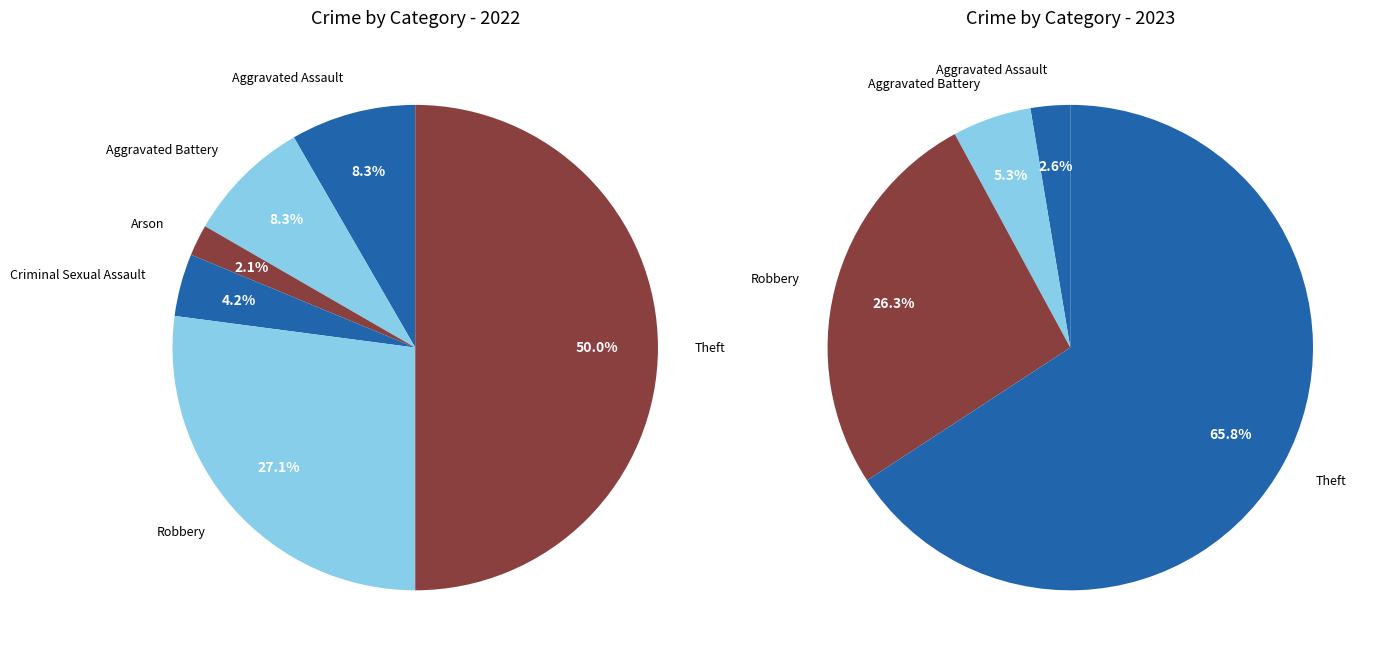

Rank the series by their average value, from lowest to highest.

values_2023, values_2022